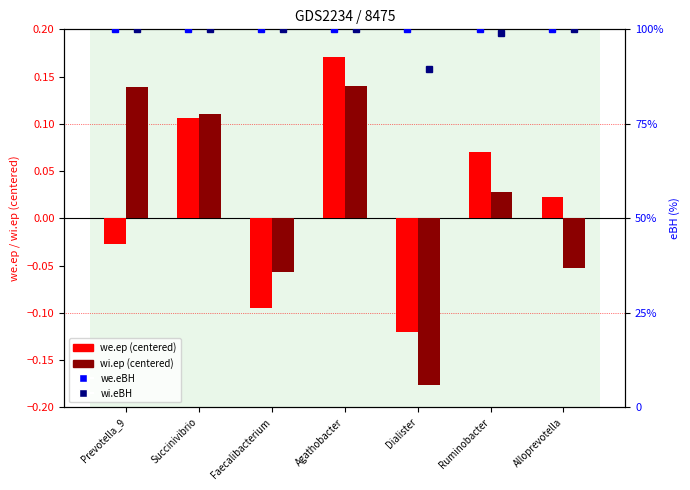

At which label does we.eBH reach its minimum?

Ruminobacter